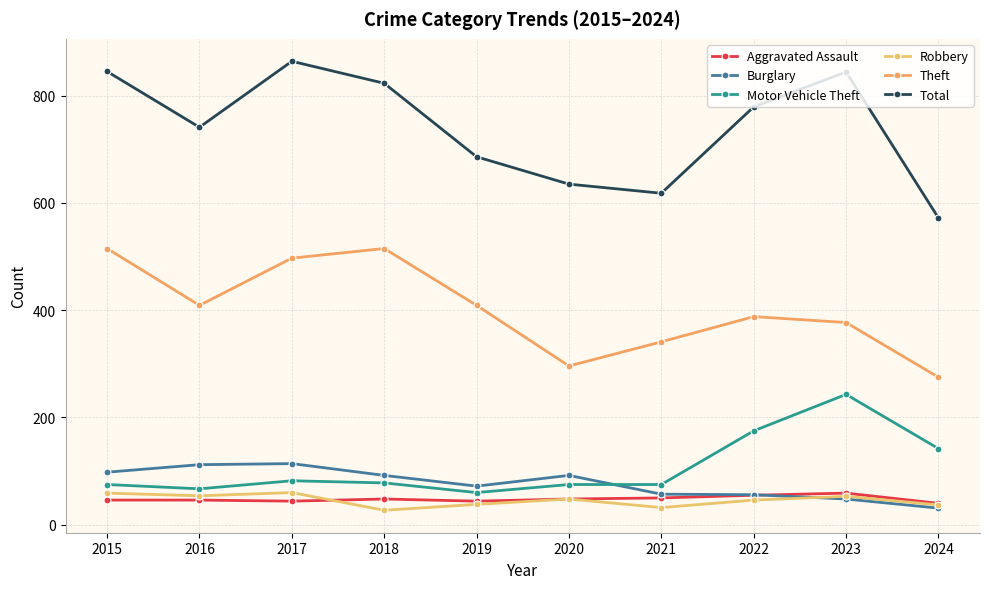

What is the value of the Total point at the 5th from the left?

686